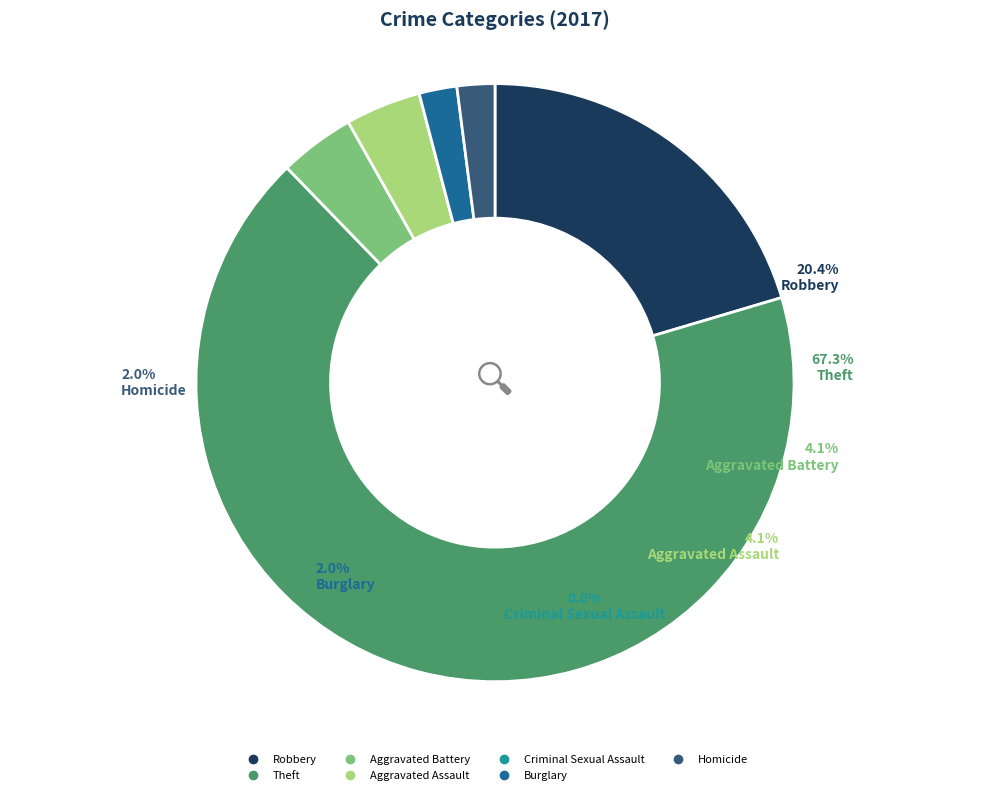

Rank the categories by value from lowest to highest.

Criminal Sexual Assault, Burglary, Homicide, Aggravated Battery, Aggravated Assault, Robbery, Theft